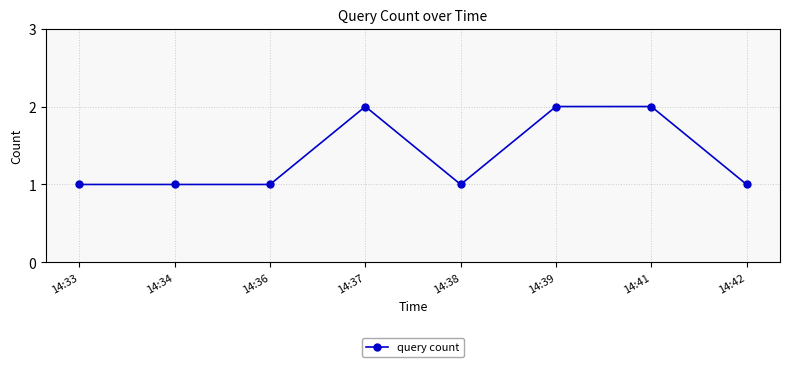

Is this an area chart (filled region under the line)?

No